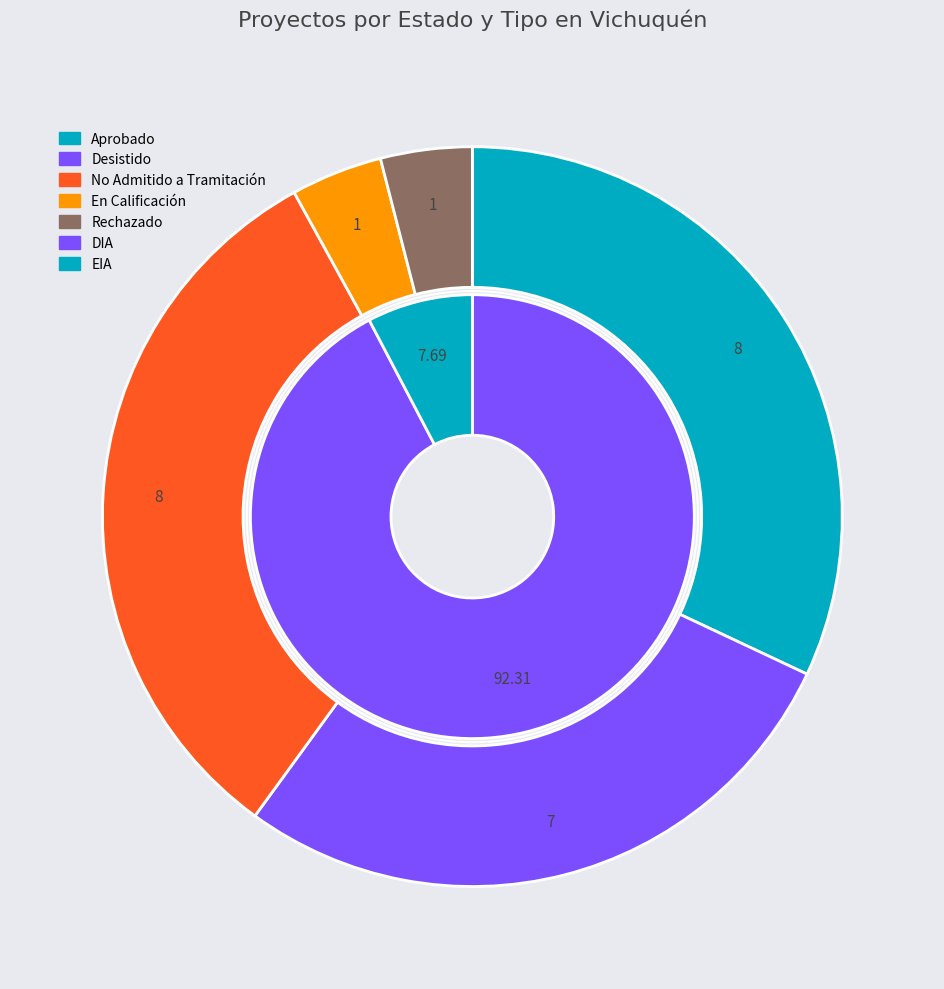

Does any single category account for the majority?

No